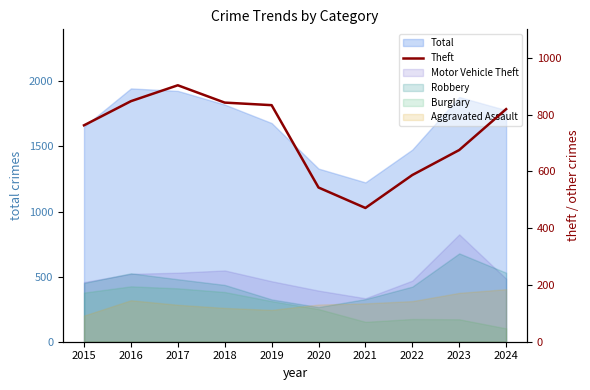

The chart shows a value of 819 at 2024. True or false?

True